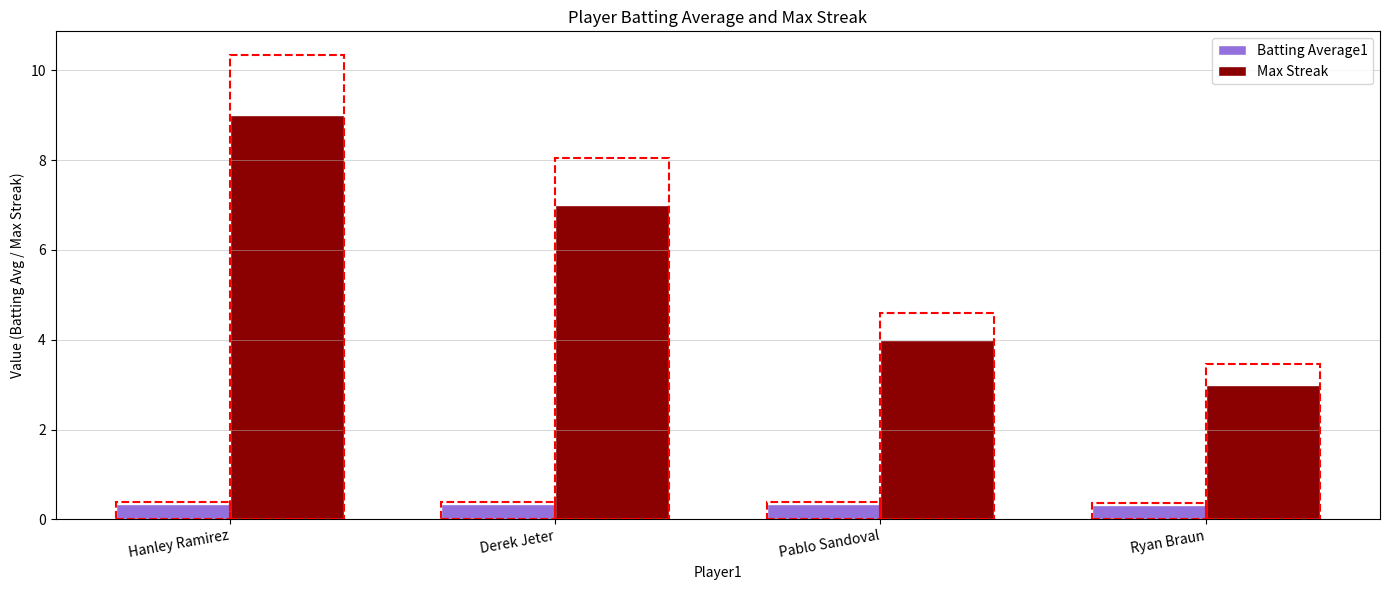

At Ryan Braun, list the series in order from smallest to largest.

Batting Average1, Max Streak